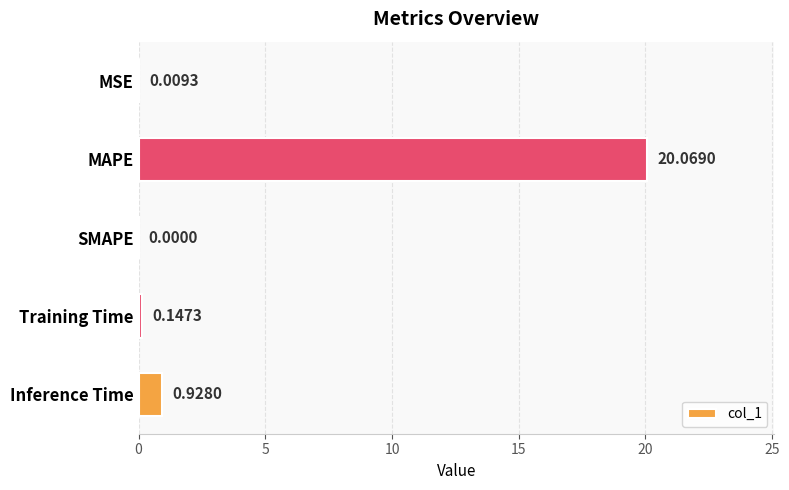

What is the change in value from MSE to MAPE?

+20.1